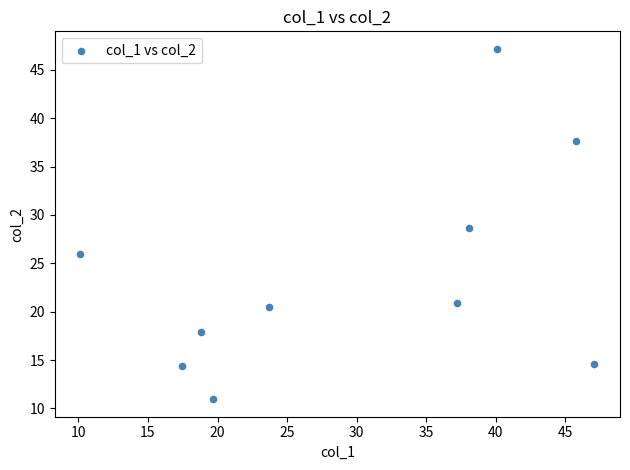

What is the average X value?

29.8